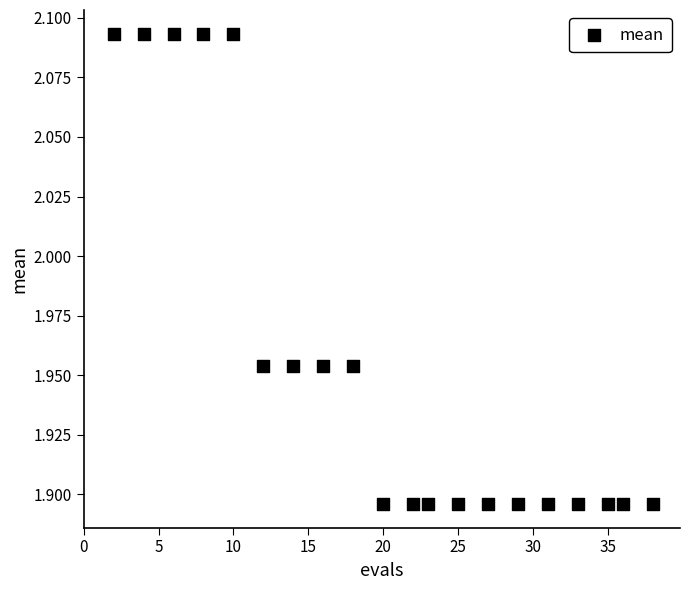

What is the range of X values (max minus min)?

36.0